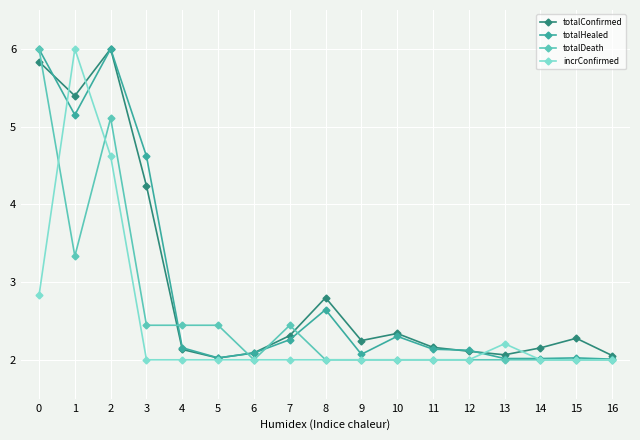

Where is totalDeath nearest to the value 4?

1